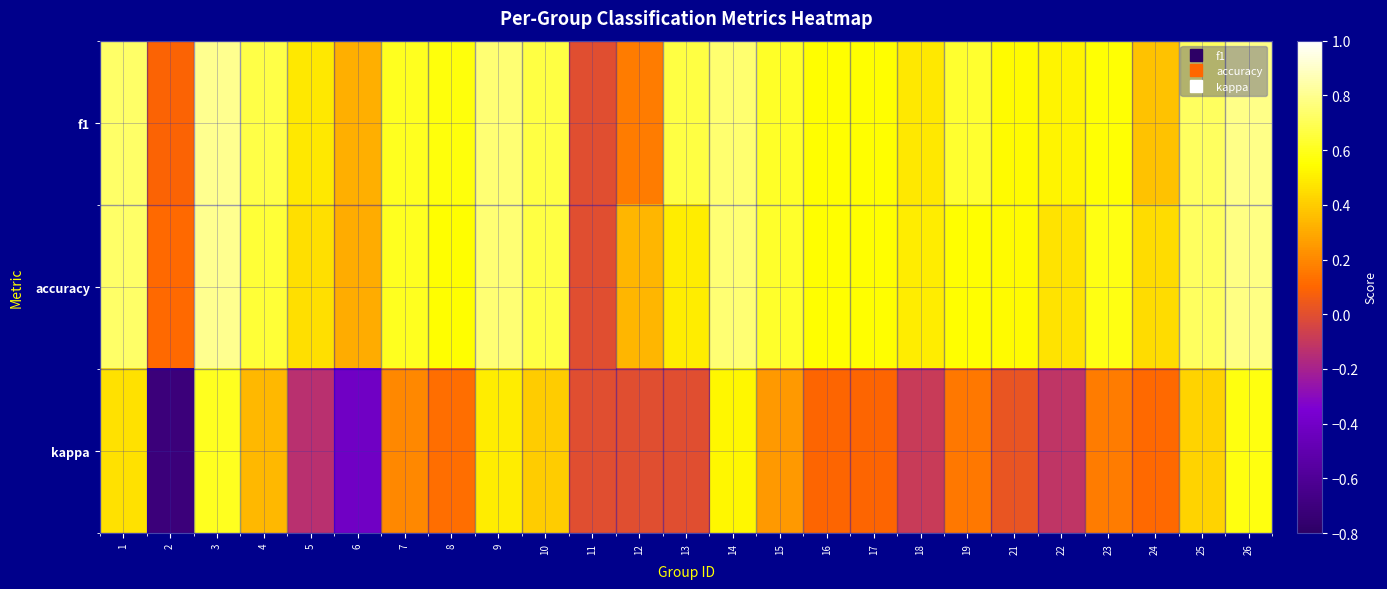

Rank the series at 22 from lowest to highest value.

kappa, accuracy, f1